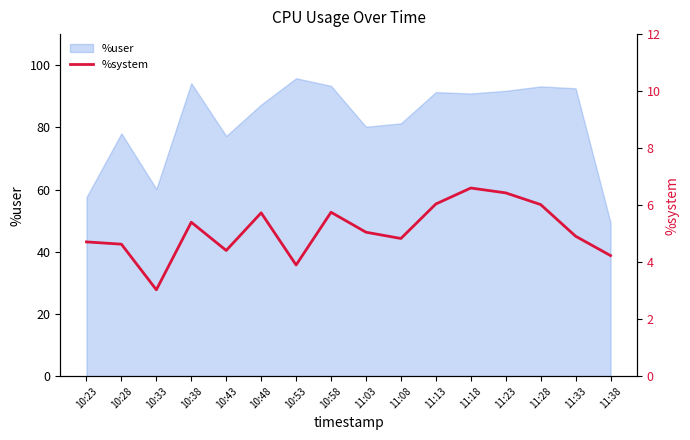

What is the smallest value displayed?

3.0